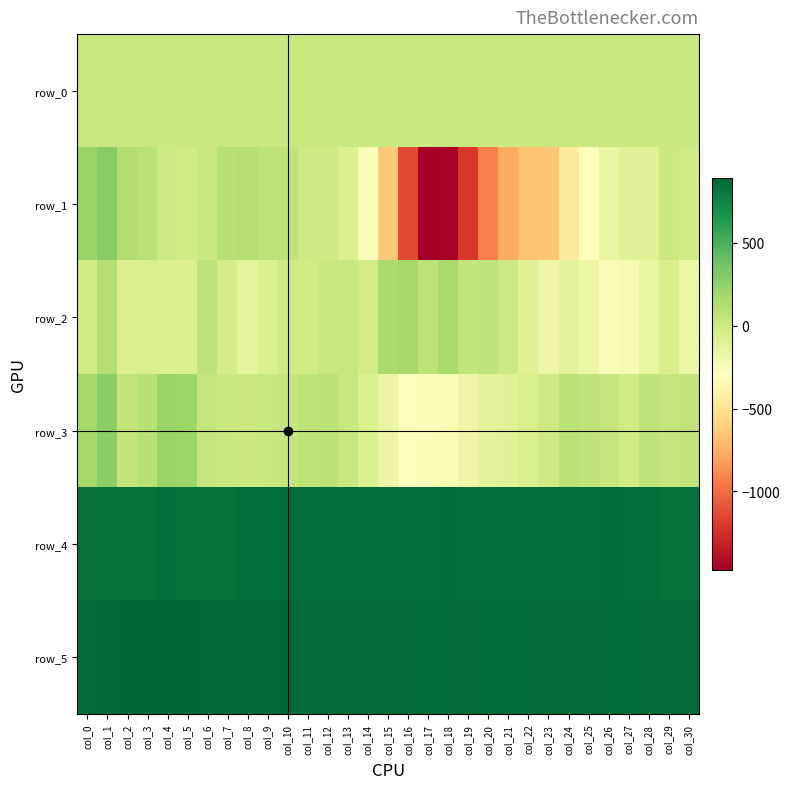

Rank the categories by row_2 value from highest to lowest.

col_16, col_18, col_15, col_1, col_17, col_20, col_6, col_19, col_13, col_12, col_21, col_10, col_11, col_0, col_14, col_7, col_29, col_3, col_4, col_9, col_2, col_5, col_22, col_24, col_8, col_28, col_30, col_25, col_23, col_27, col_26